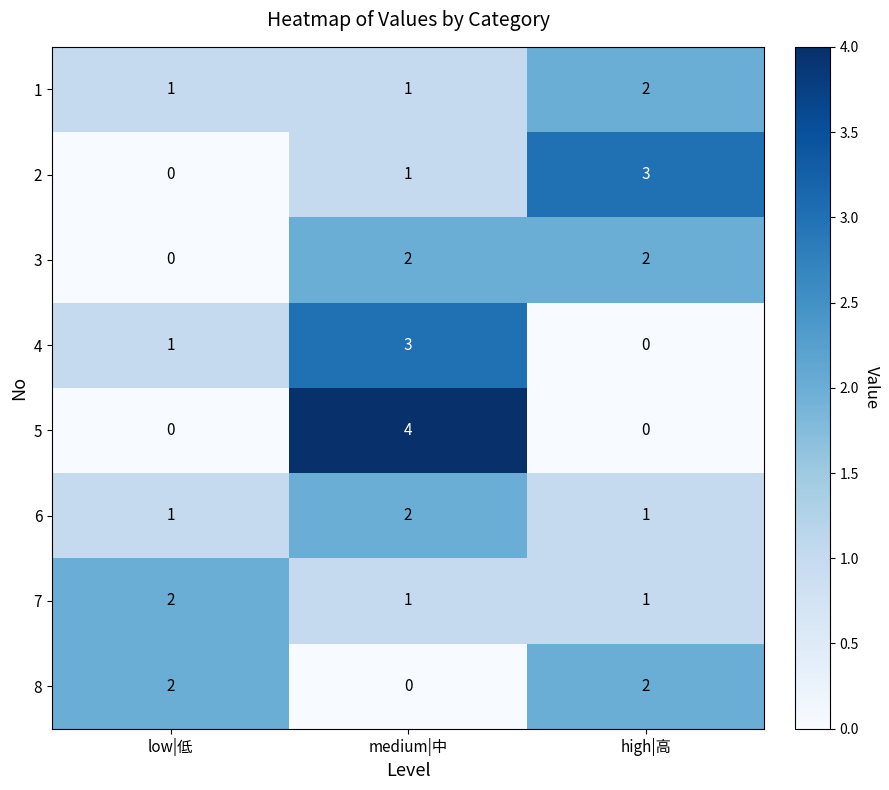

What is the total value across all series at low|低?

7